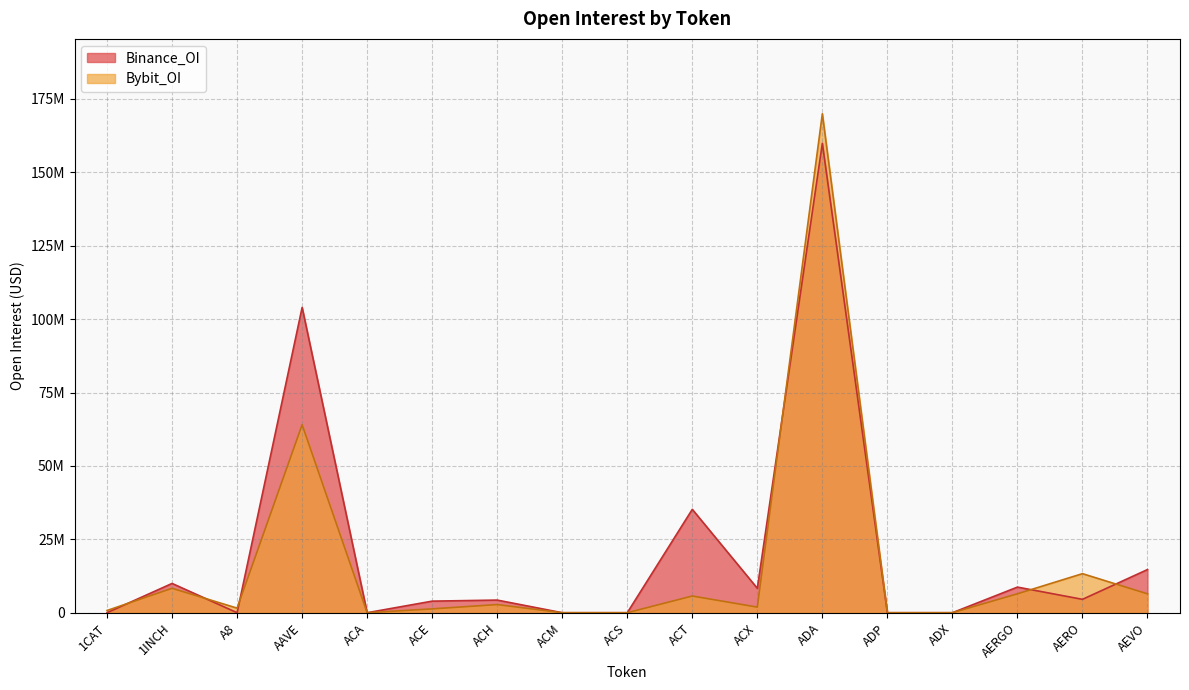

Rank the series by their average value, from lowest to highest.

Bybit_OI, Binance_OI